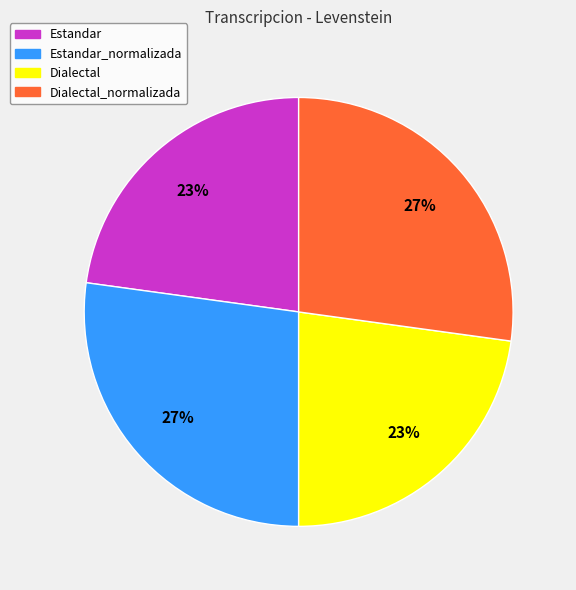

To the nearest percent, what is the difference between the largest and smallest slice percentages?

4%